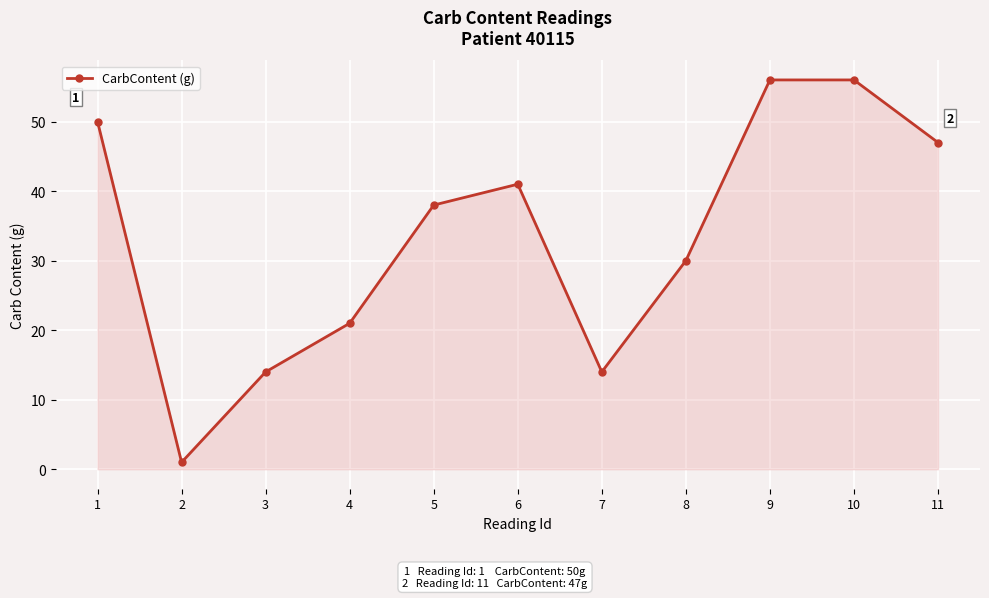

At which category does the data reach its first local valley?

2